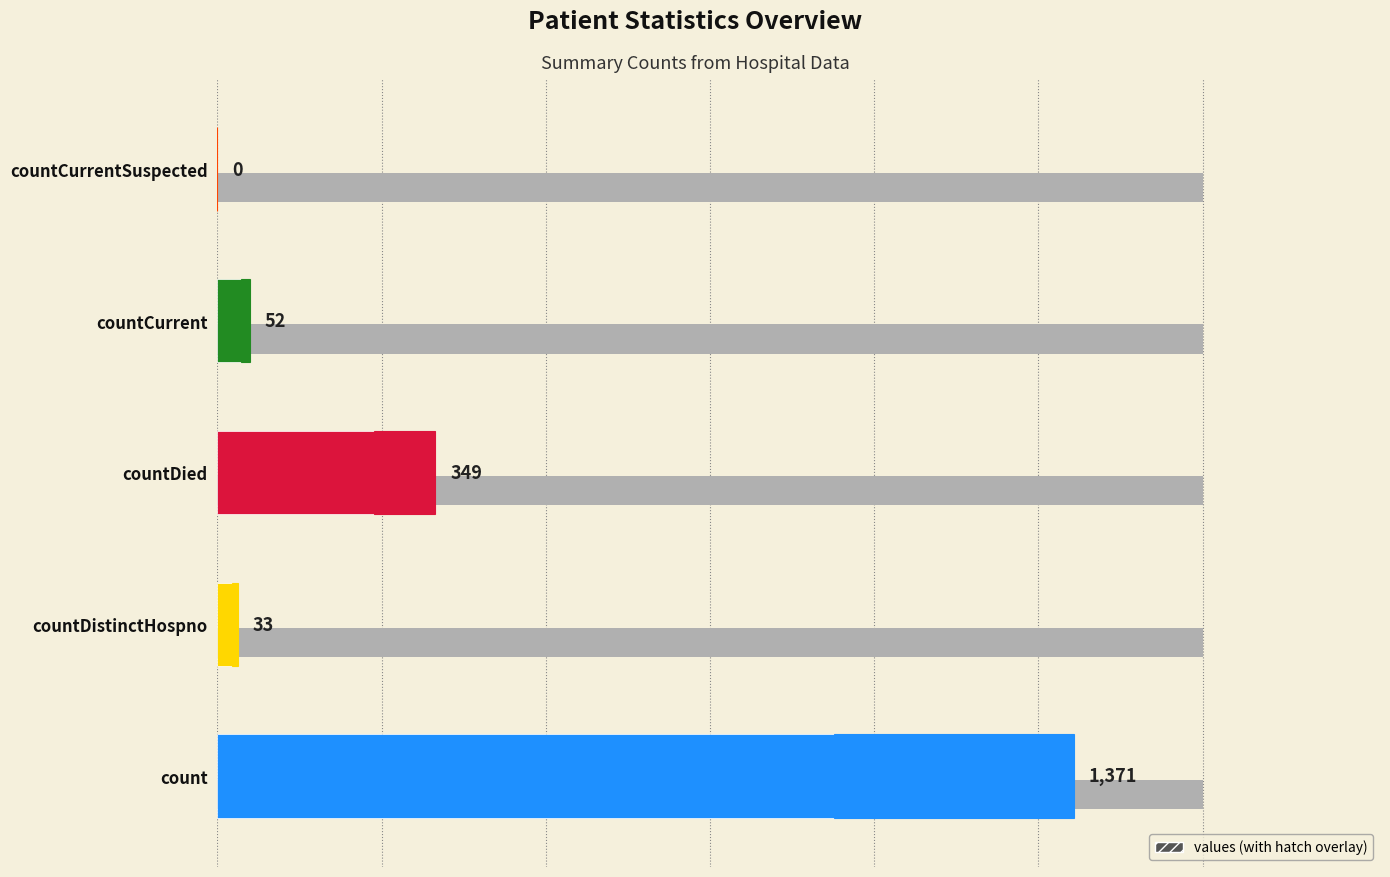

What is the value of the 4th bar from the left?

52